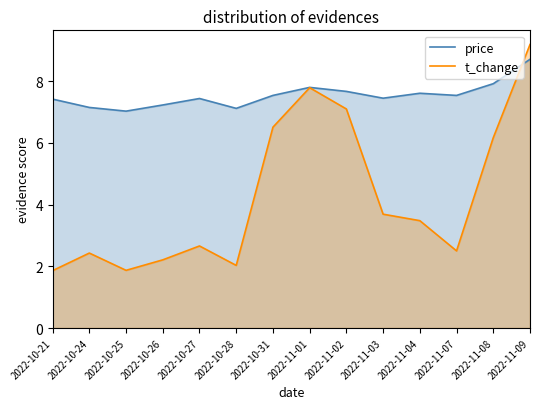

Between 2022-10-31 and 2022-11-01, which series saw the biggest shift?

t_change